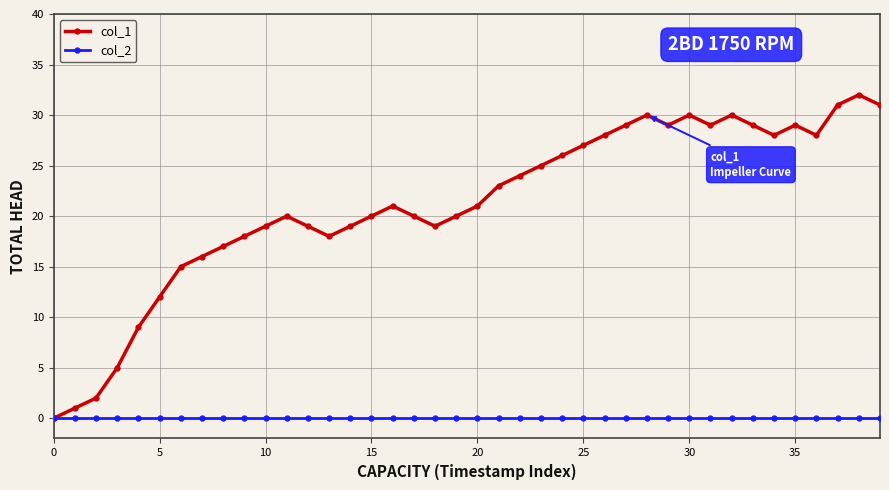

Which series has the largest total across all categories?

col_1